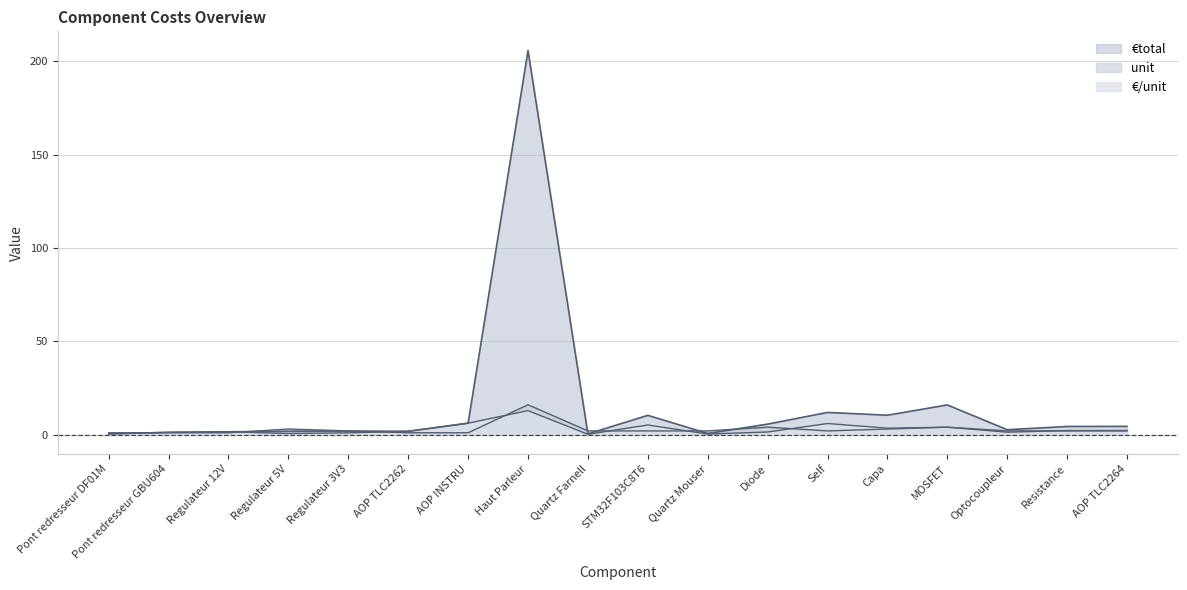

What is the label of the 2nd point from the right?

Resistance